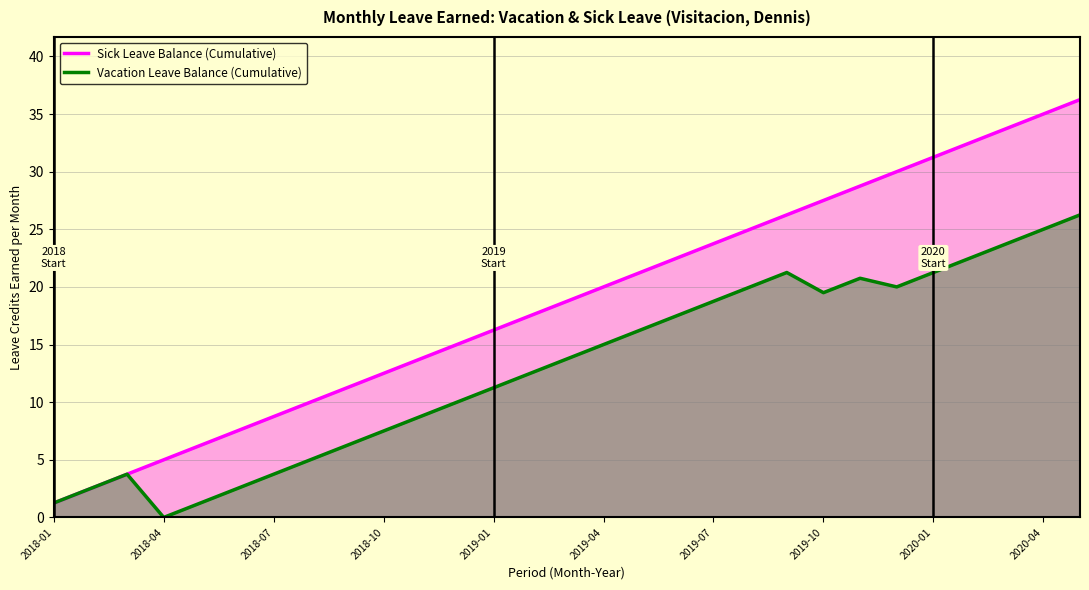

Which series has the widest spread of values?

Sick Leave Balance (Cumulative)